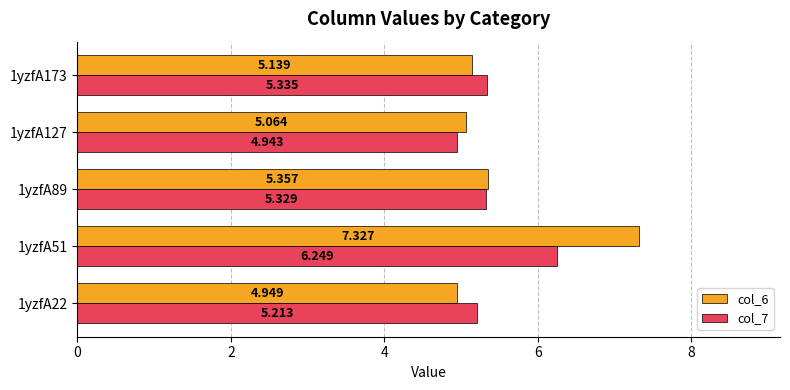

How many distinct data groups are displayed?

2